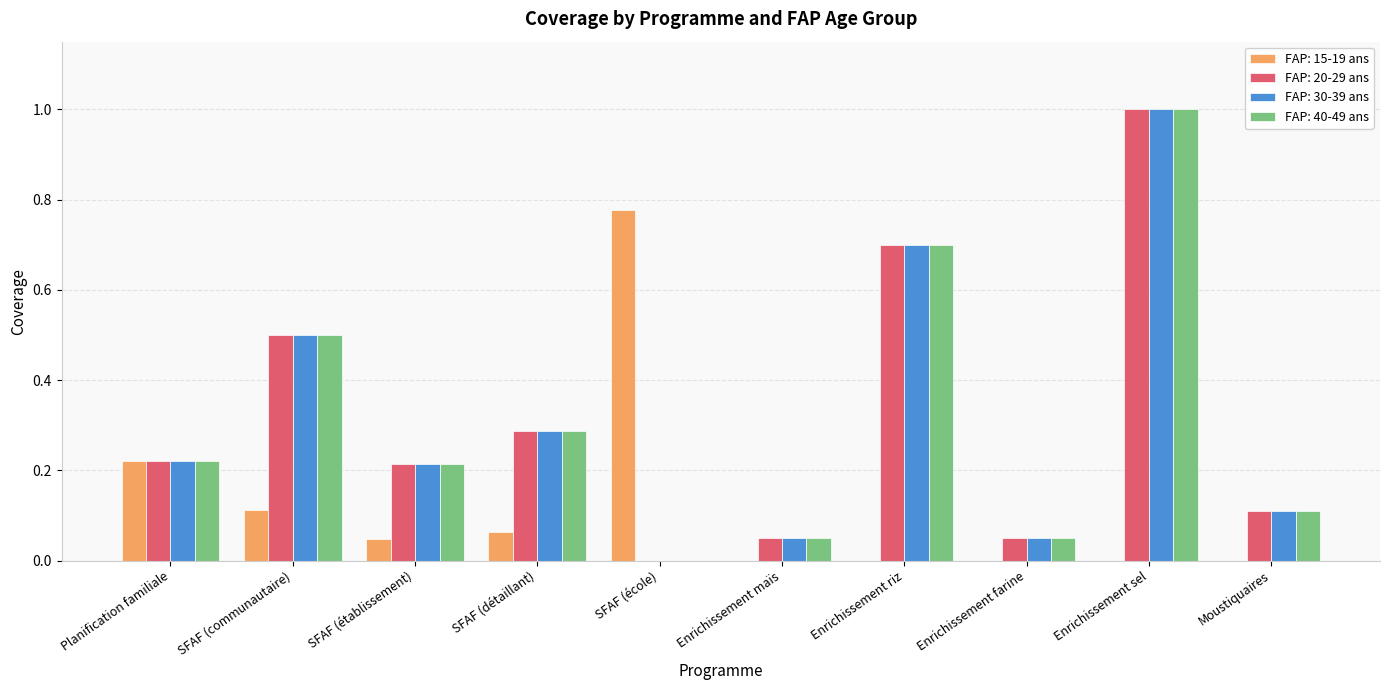

The FAP: 20-29 ans series shows 0.7 at SFAF (communautaire). True or false?

False